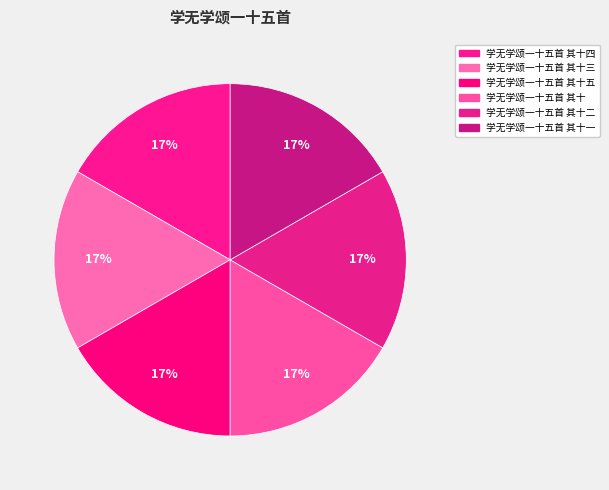

To the nearest percent, what percentage of the pie is 学无学颂一十五首 其十一?

17%